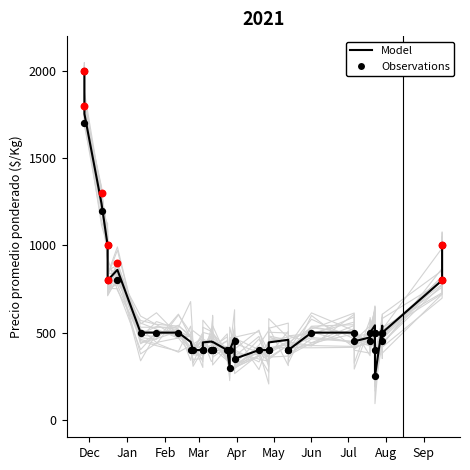

At how many categories does at least one series exceed 1810?

1